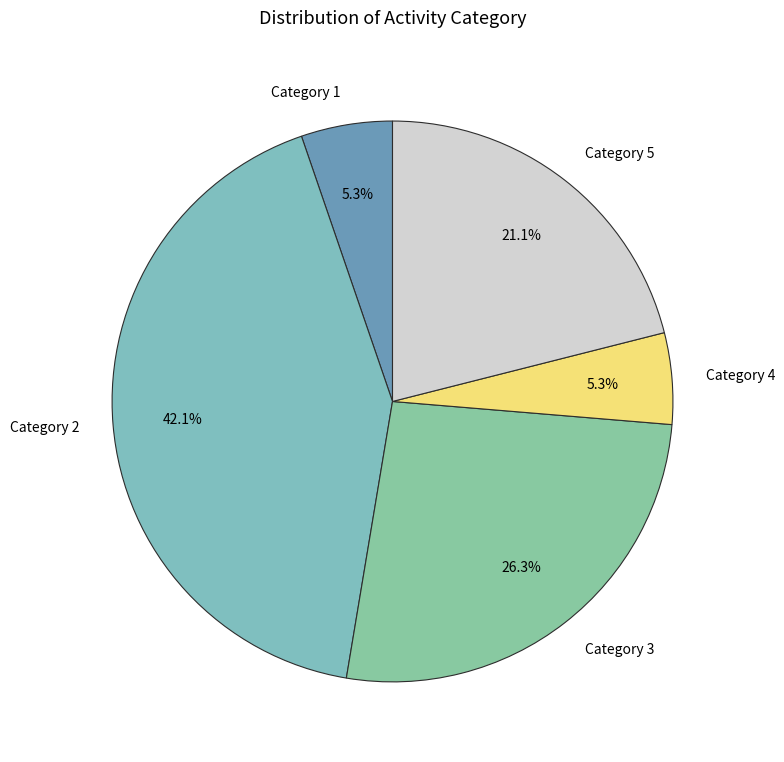

Combined, do Category 5 and Category 2 account for over 50%?

Yes